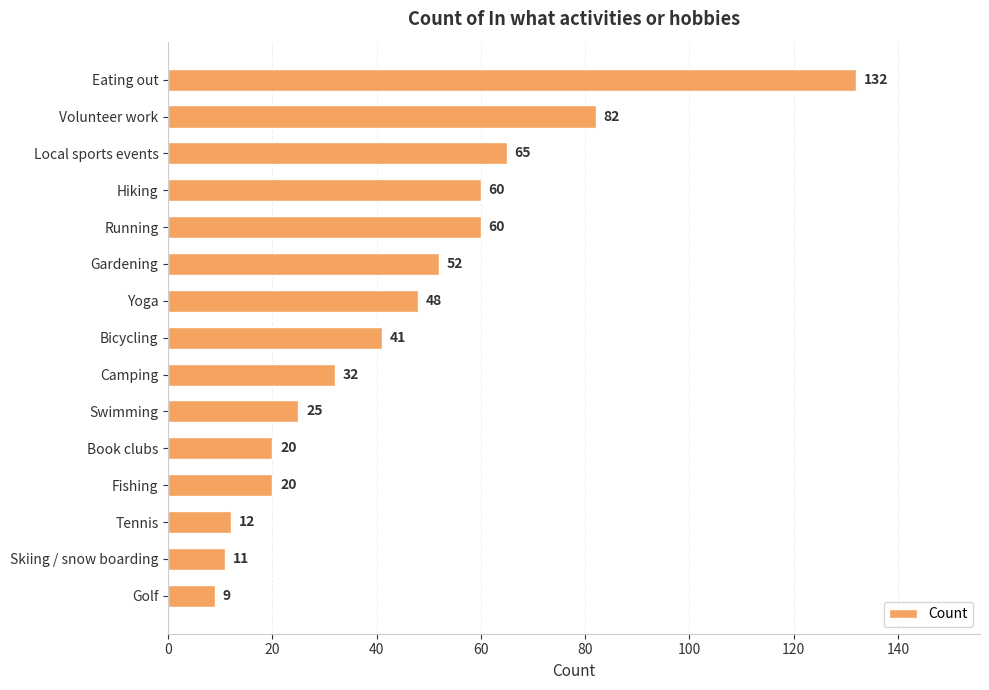

Reading bottom to top, list all the values displayed in this chart.

Golf=9	Skiing / snow boarding=11	Tennis=12	Fishing=20	Book clubs=20	Swimming=25	Camping=32	Bicycling=41	Yoga=48	Gardening=52	Running=60	Hiking=60	Local sports events=65	Volunteer work=82	Eating out=132